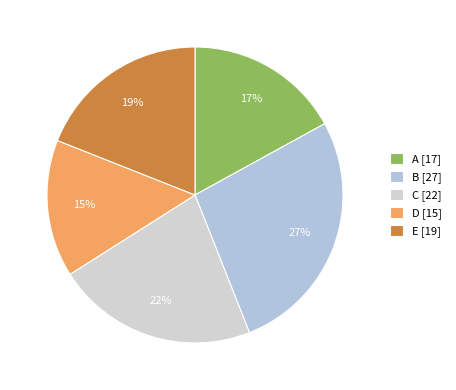

What percentage do E and D together represent?

34.0%